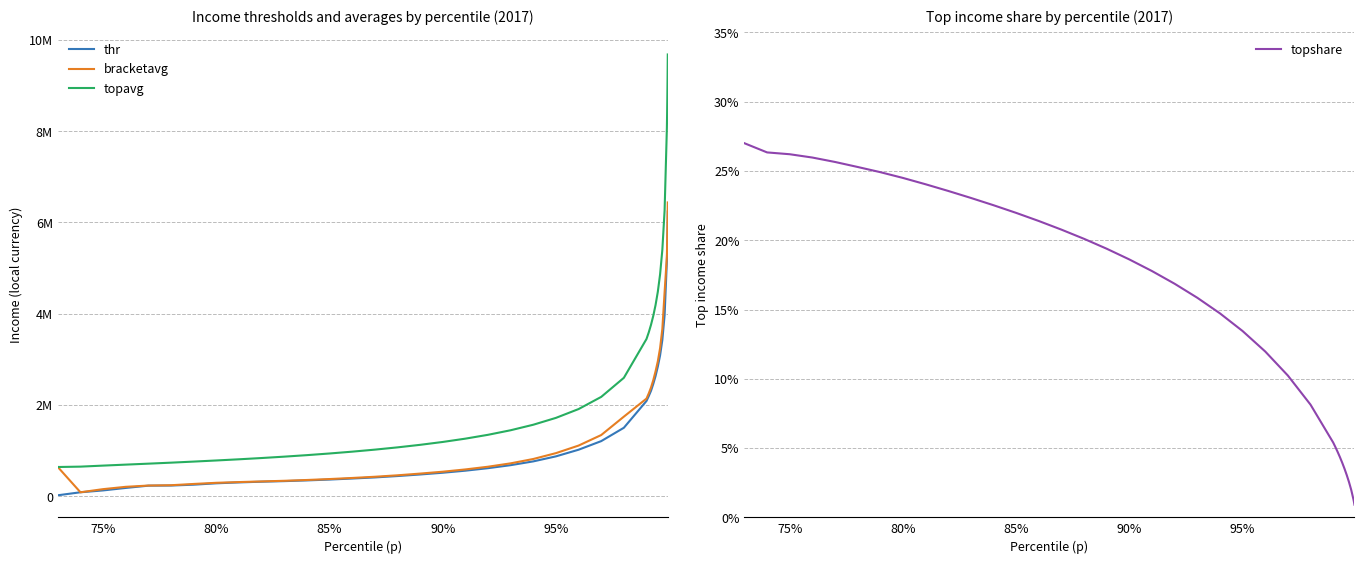

Is it true that topavg equals 4085116.4 at 34?

False